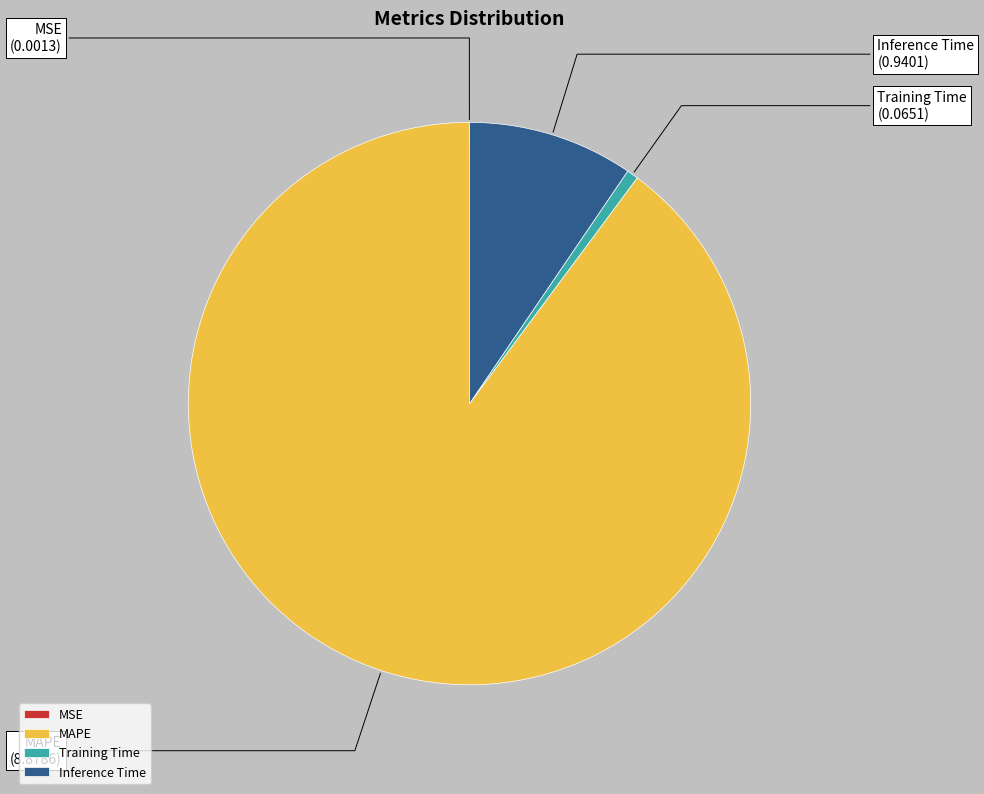

The Training Time slice represents 11% of the pie. True or false?

False